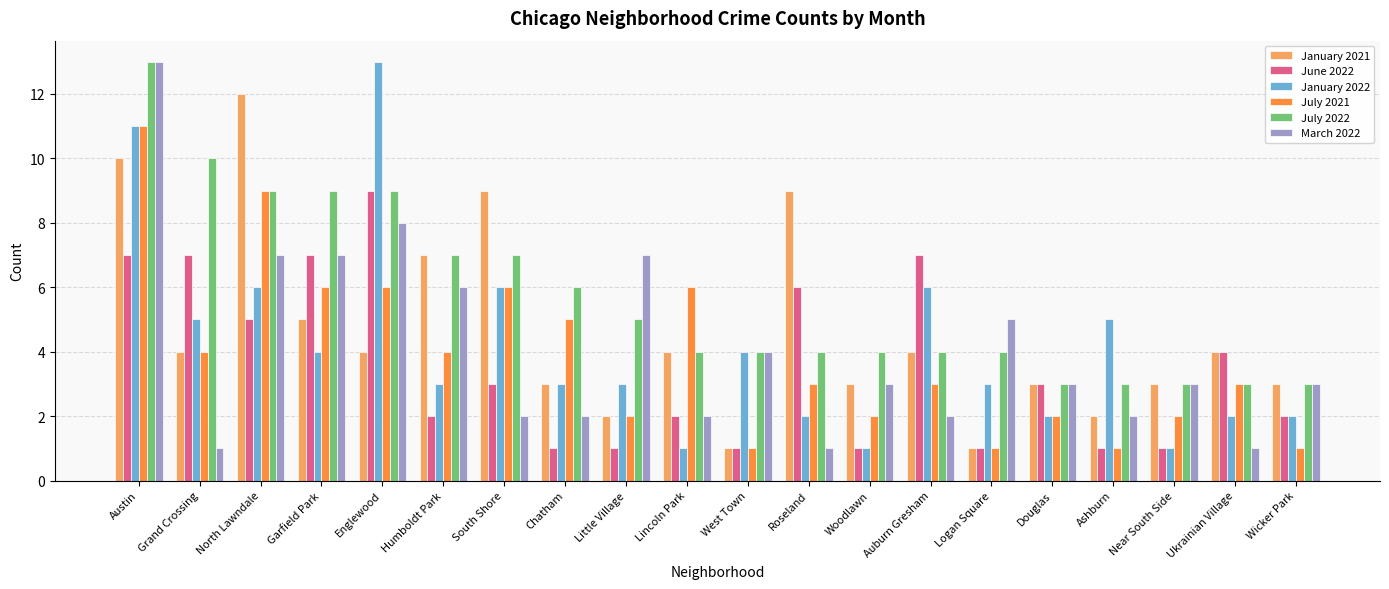

True or false: June 2022 has a value of 1 at Douglas.

False